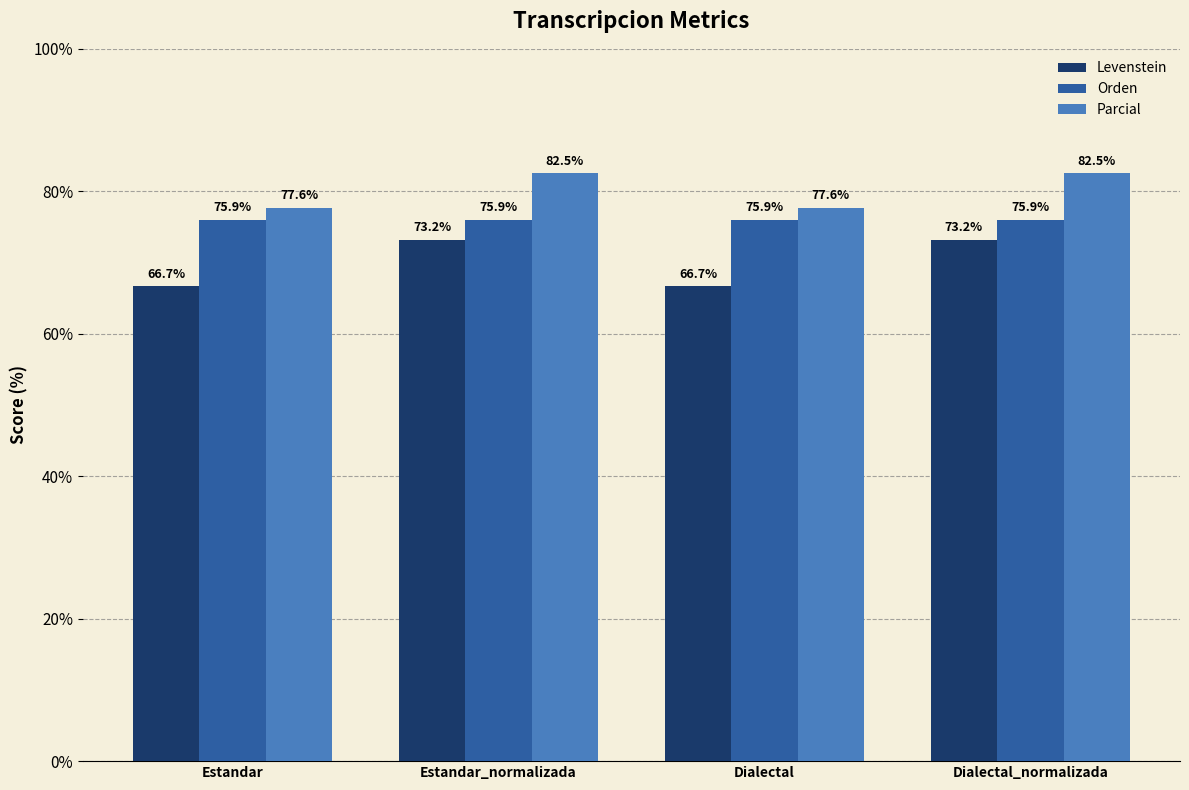

Reading left to right, list all the values displayed in this chart.

Levenstein: 66.7	73.2	66.7	73.2
Orden: 75.9	75.9	75.9	75.9
Parcial: 77.6	82.5	77.6	82.5